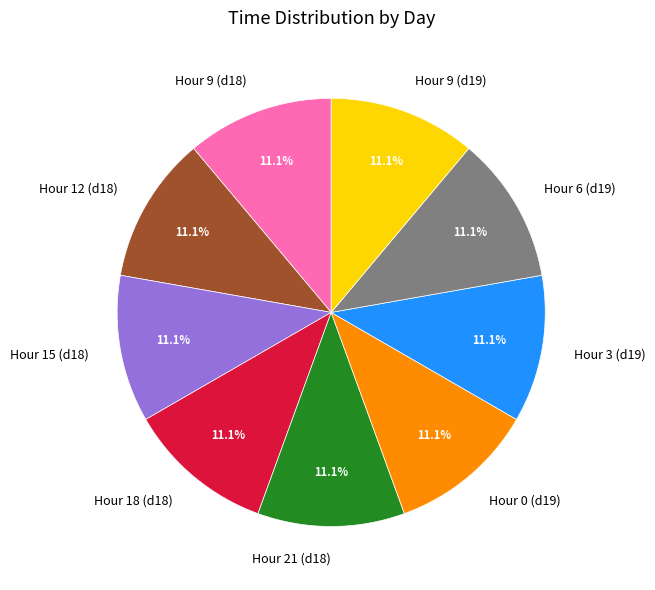

Does Hour 21 (d18) represent more than half of the total?

No